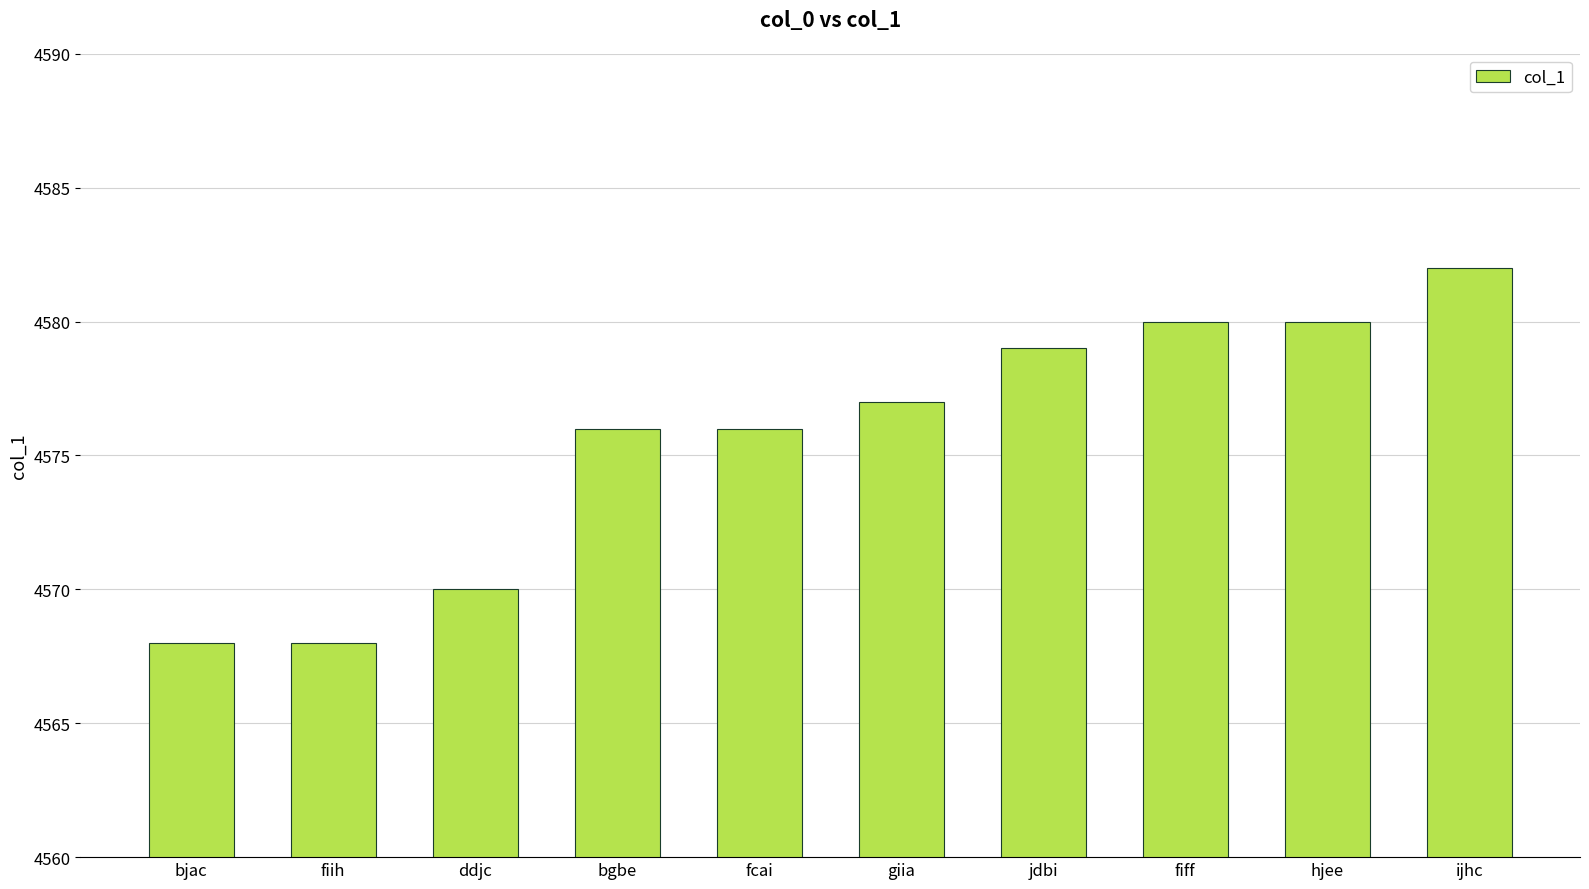

Between giia and fiff, which is larger?

fiff